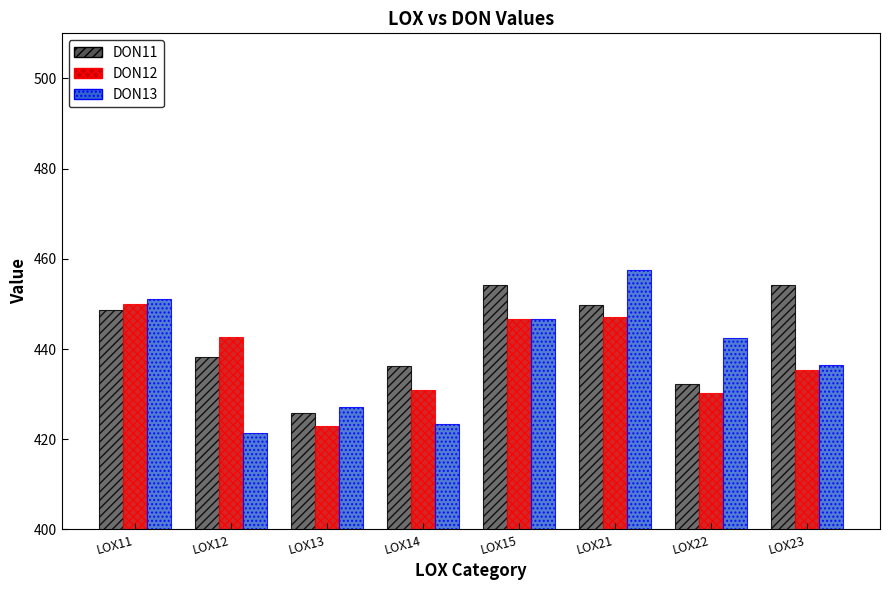

The DON11 series shows 448.6 at LOX11. True or false?

True